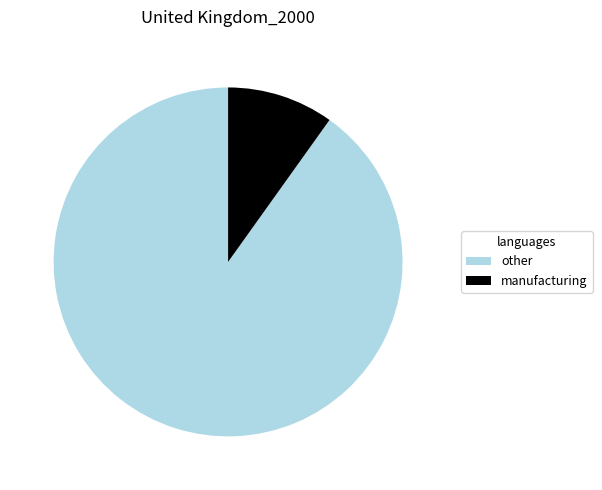

True or false: manufacturing accounts for 1% of the total.

False